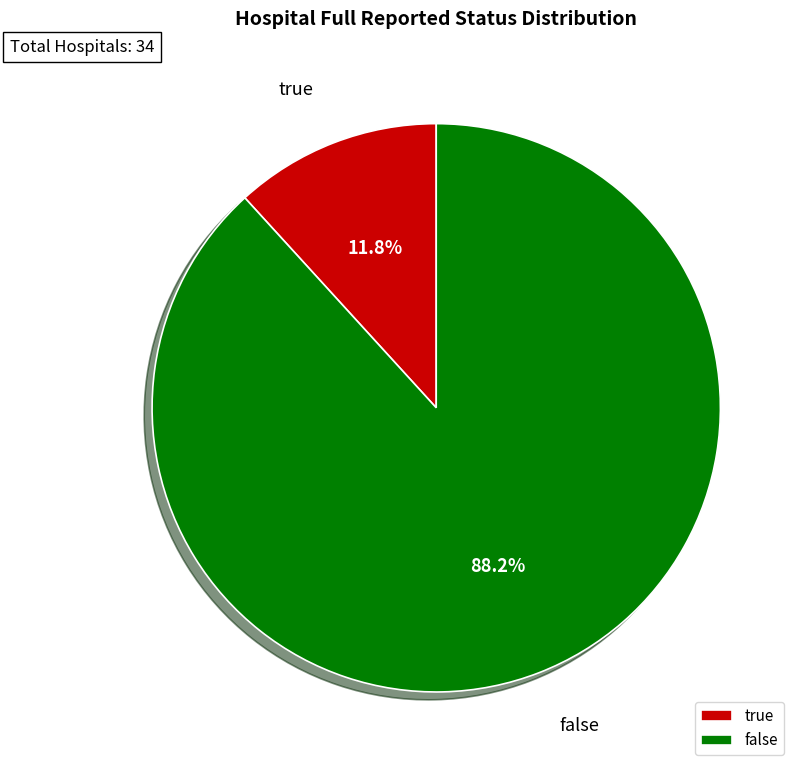

Which has a higher value, false or true?

false